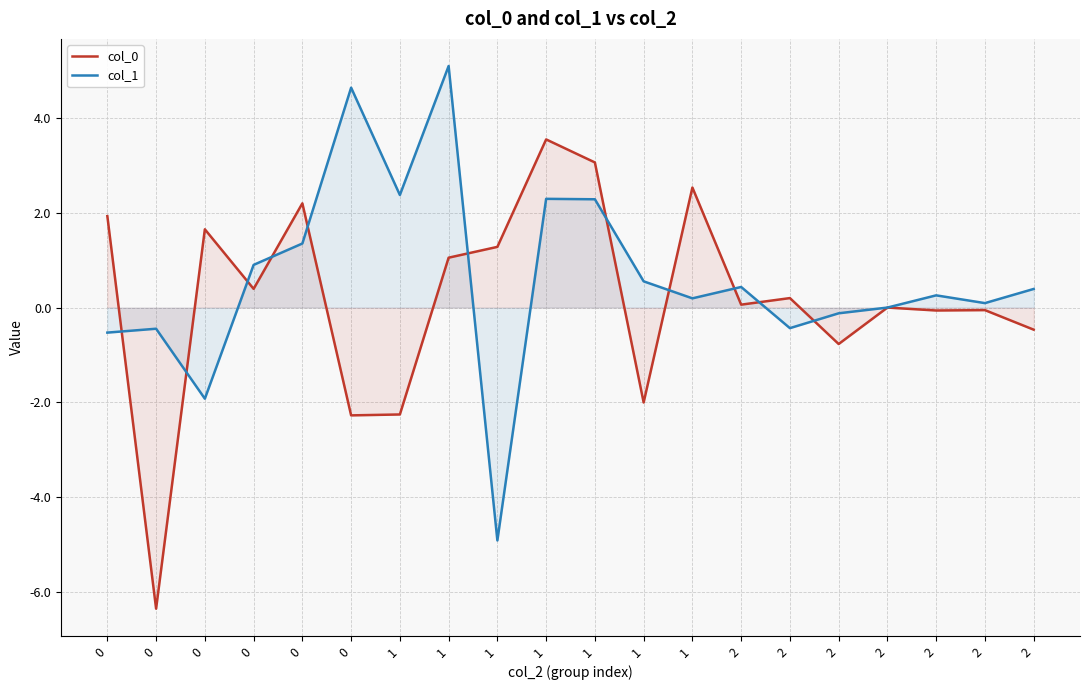

What is the difference between the col_0 values at 0 and 2?

6.3